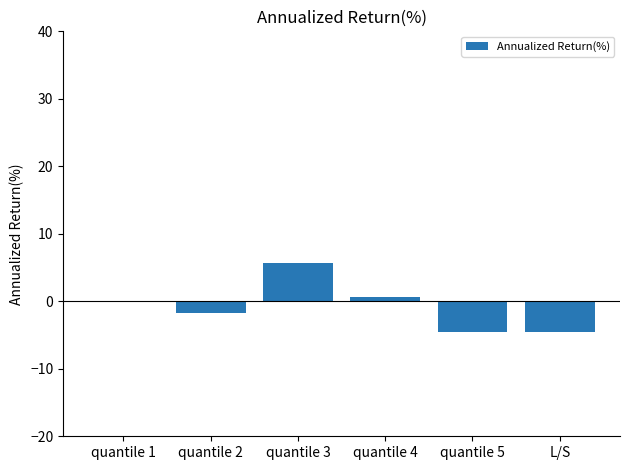

What is the difference between the values at quantile 4 and quantile 3?

4.9